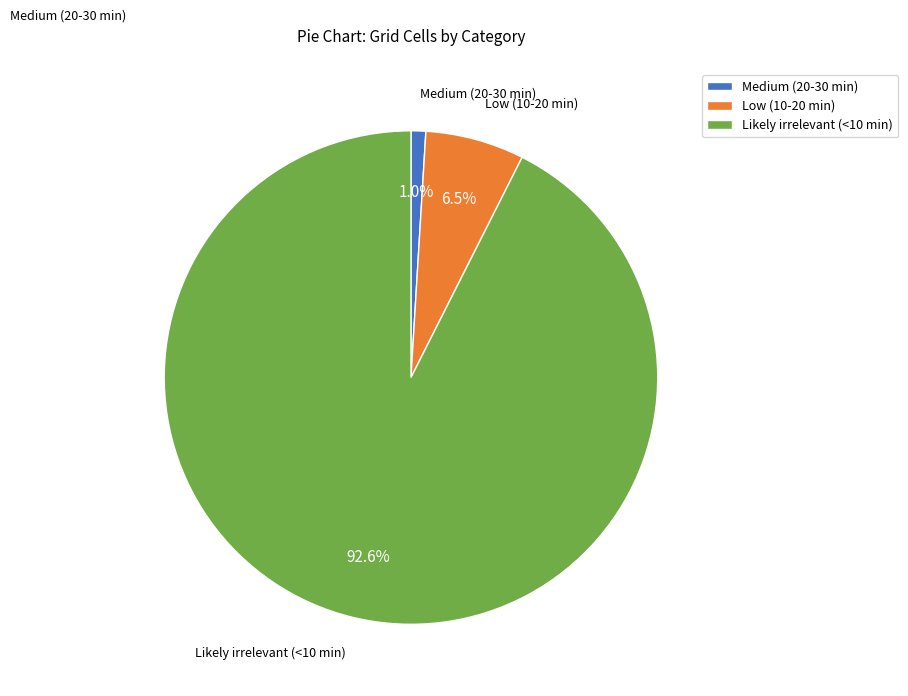

Which slice represents more than half of the pie?

Likely irrelevant (<10 min)